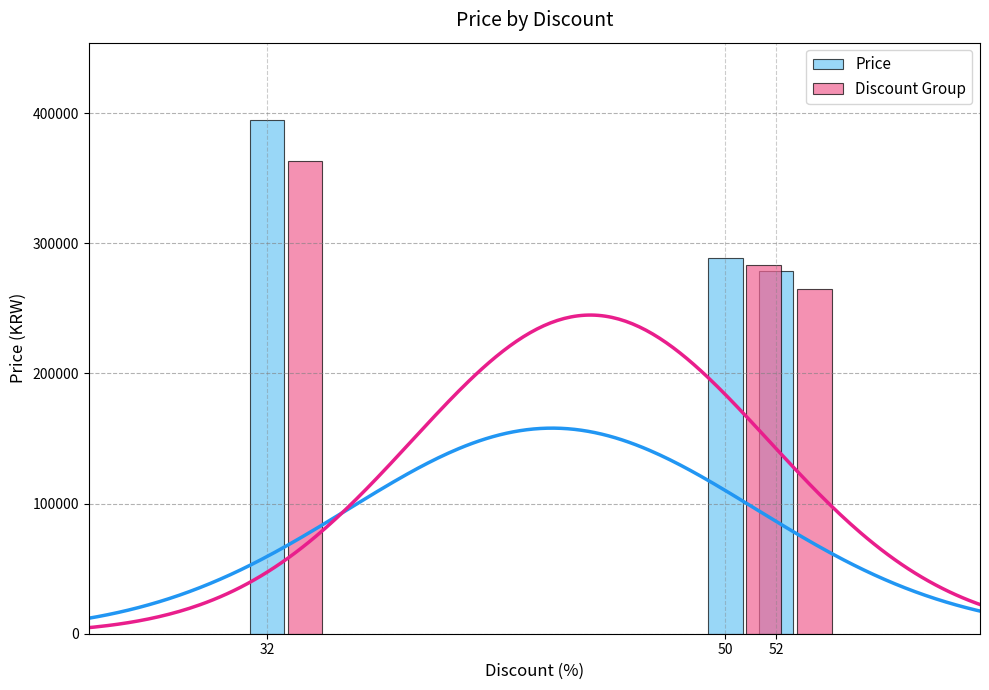

What is the total value across all series at 50?

572220